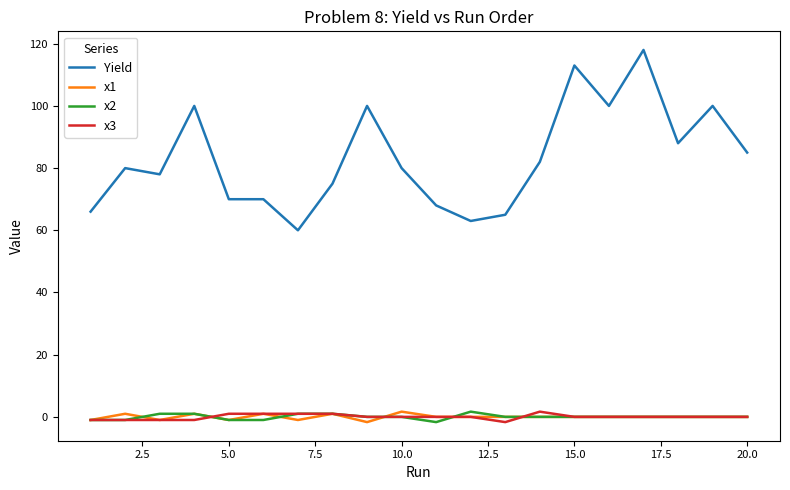

What is the maximum value for Yield?

118.0